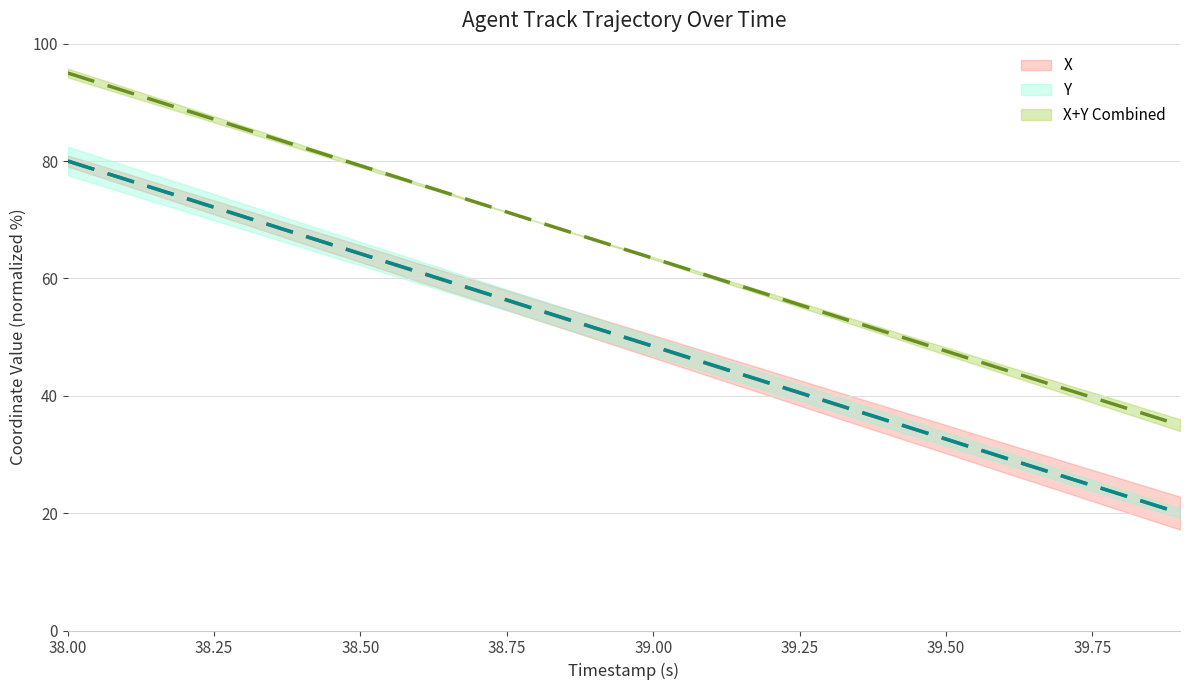

At which category is the sum across all series the highest?

38.00